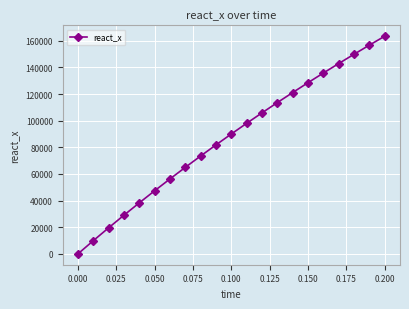

What is the value of the 15th point from the left?

121108.7